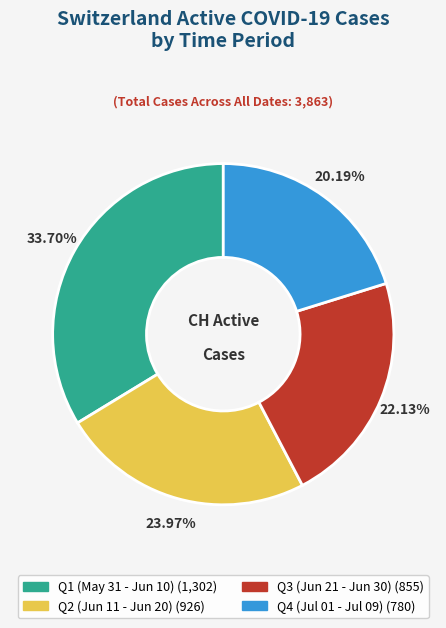

To the nearest percent, what is the average slice percentage?

25%